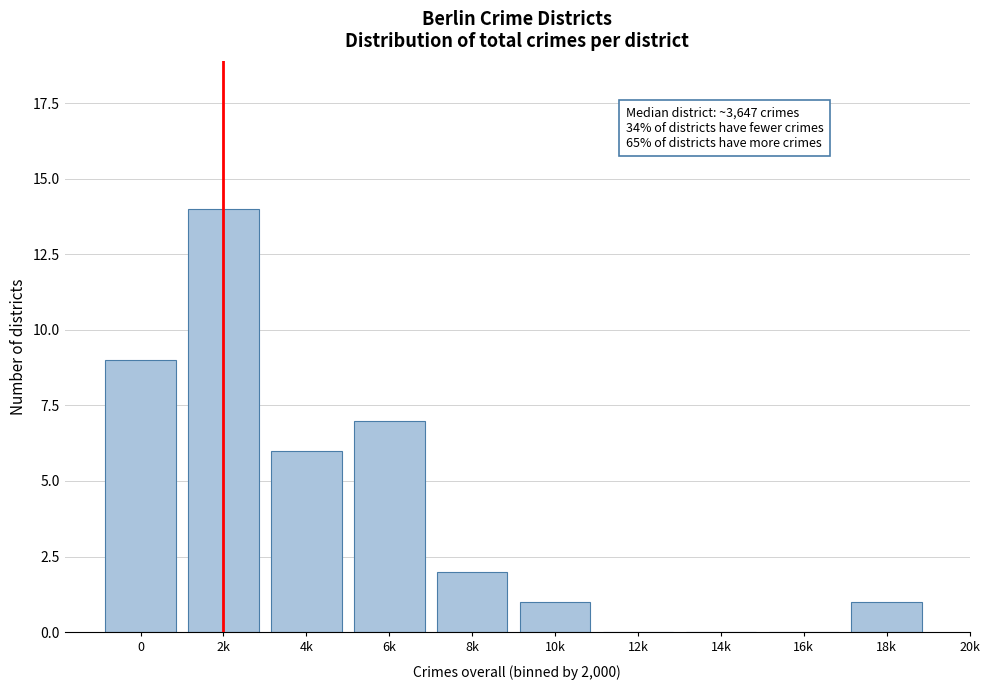

Reading left to right, transcribe all the data shown in this chart.

0=9	2k=14	4k=6	6k=7	8k=2	10k=1	12k=0	14k=0	16k=0	18k=1